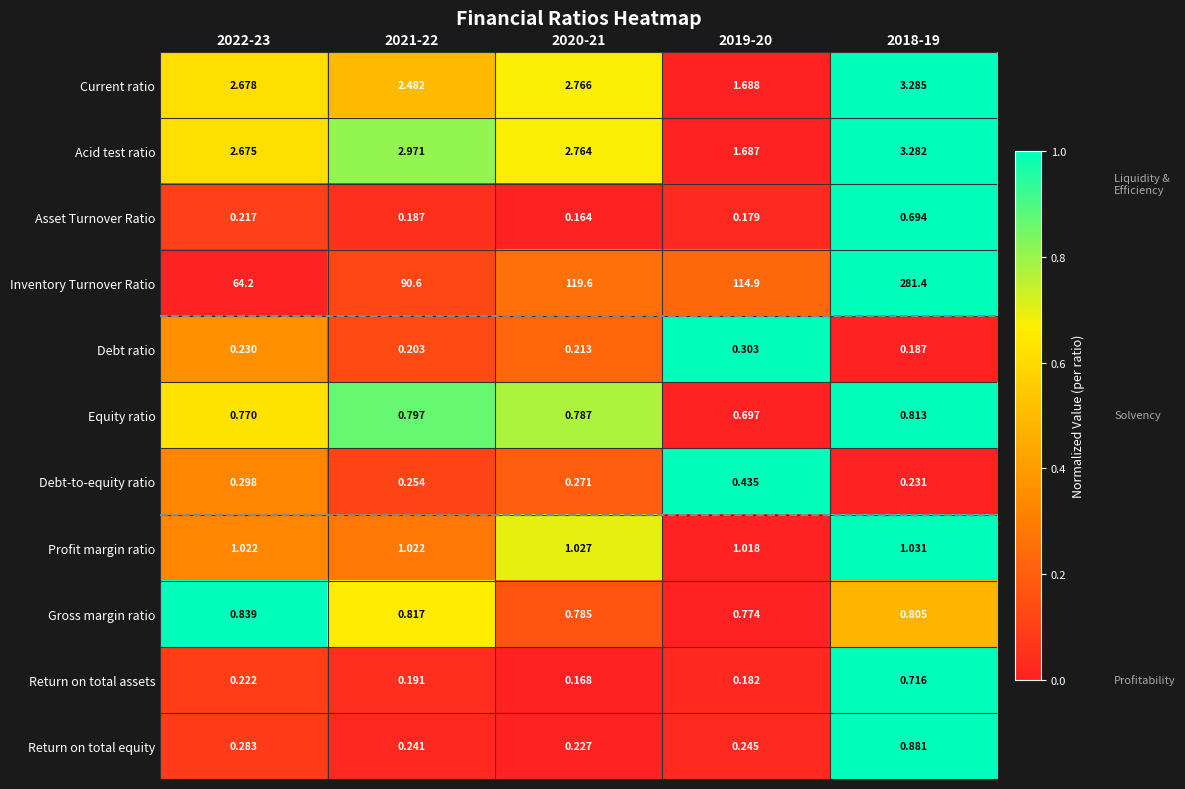

Rank the series by their maximum value, from highest to lowest.

Inventory Turnover Ratio, Current ratio, Acid test ratio, Profit margin ratio, Return on total equity, Gross margin ratio, Equity ratio, Return on total assets, Asset Turnover Ratio, Debt-to-equity ratio, Debt ratio